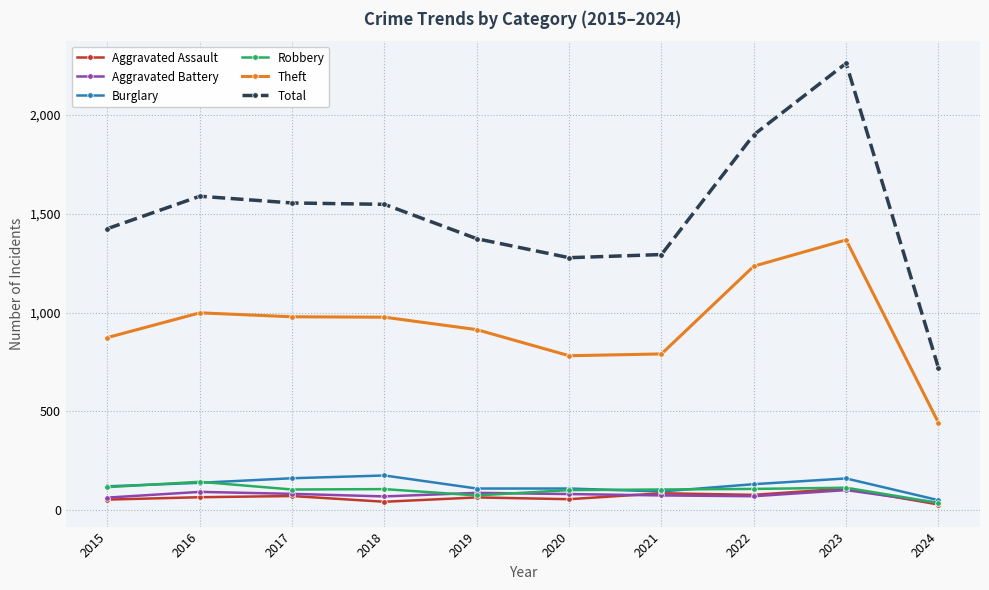

The value of Total at 2020 is 806. True or false?

False